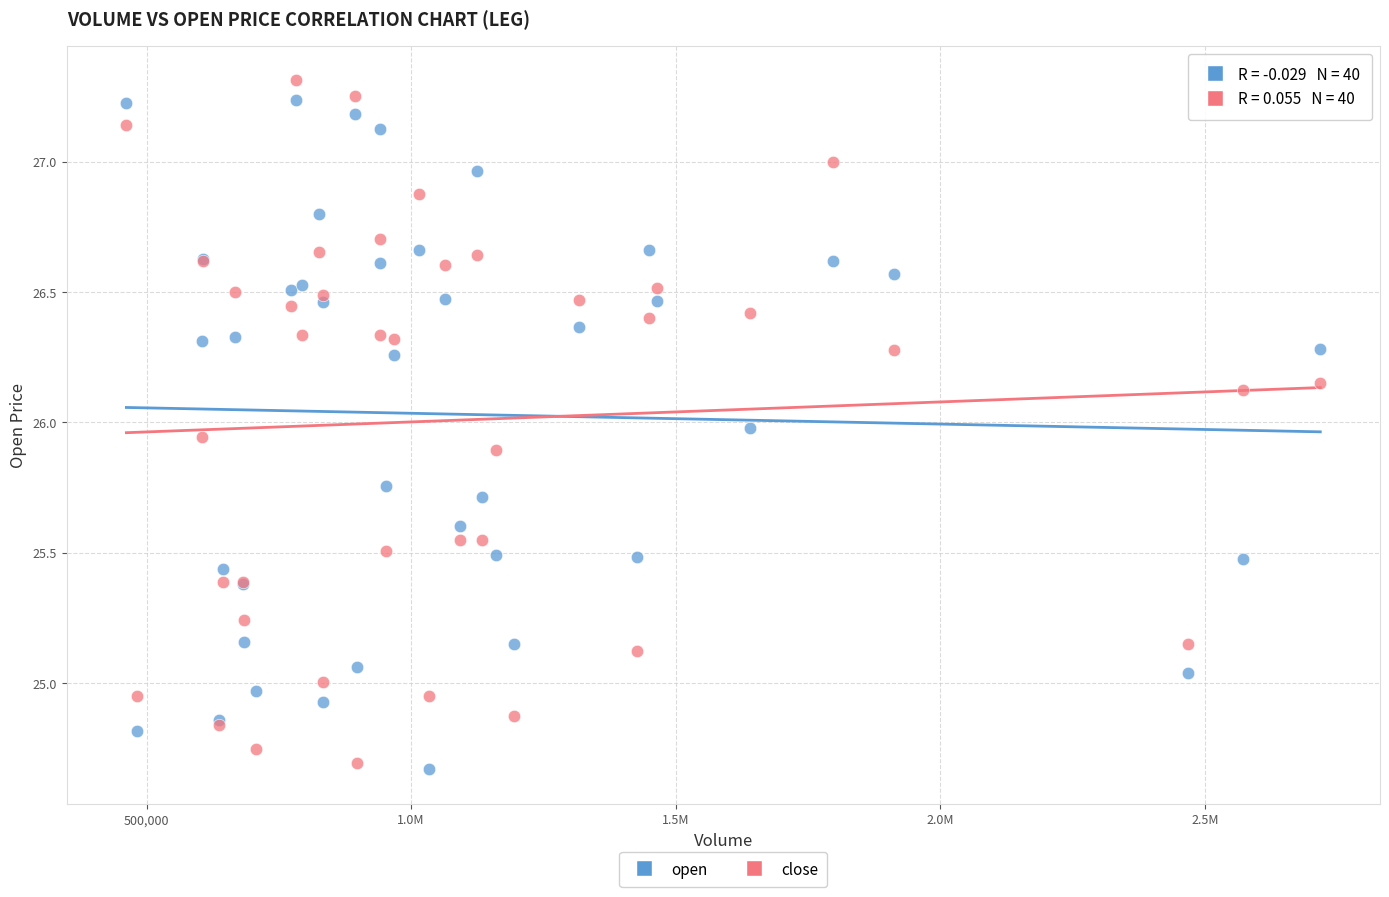

What is the X range (max minus min) for the scatter plot?

2256012.0